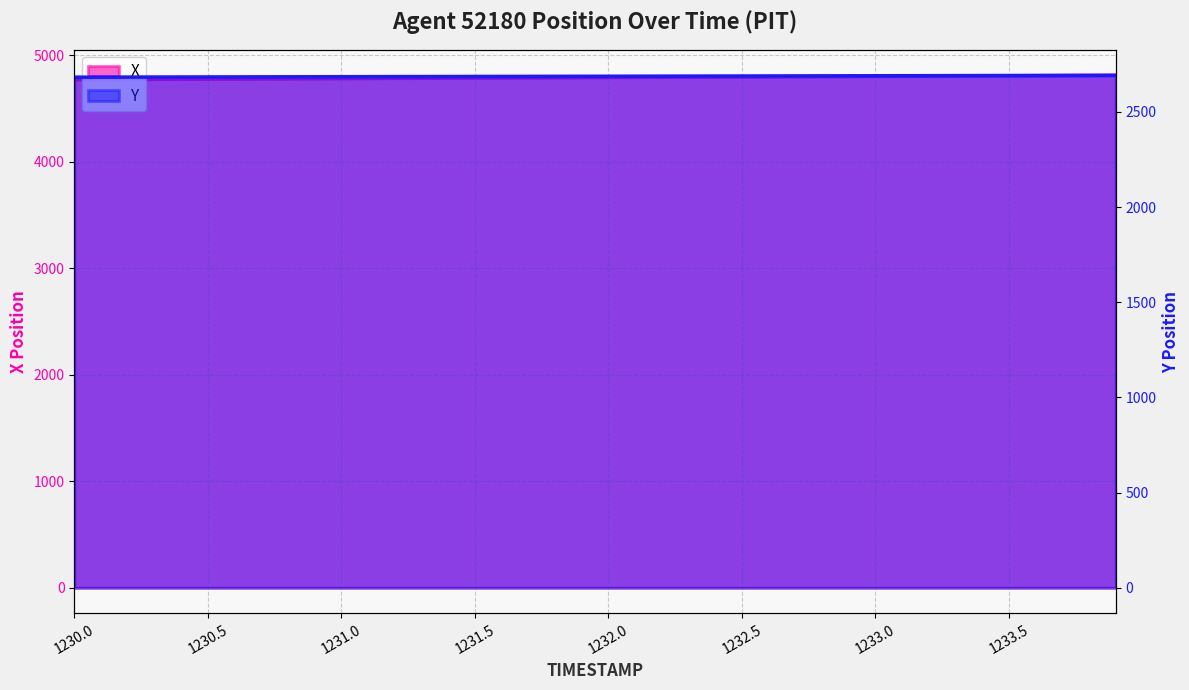

Which series has the largest total across all categories?

X